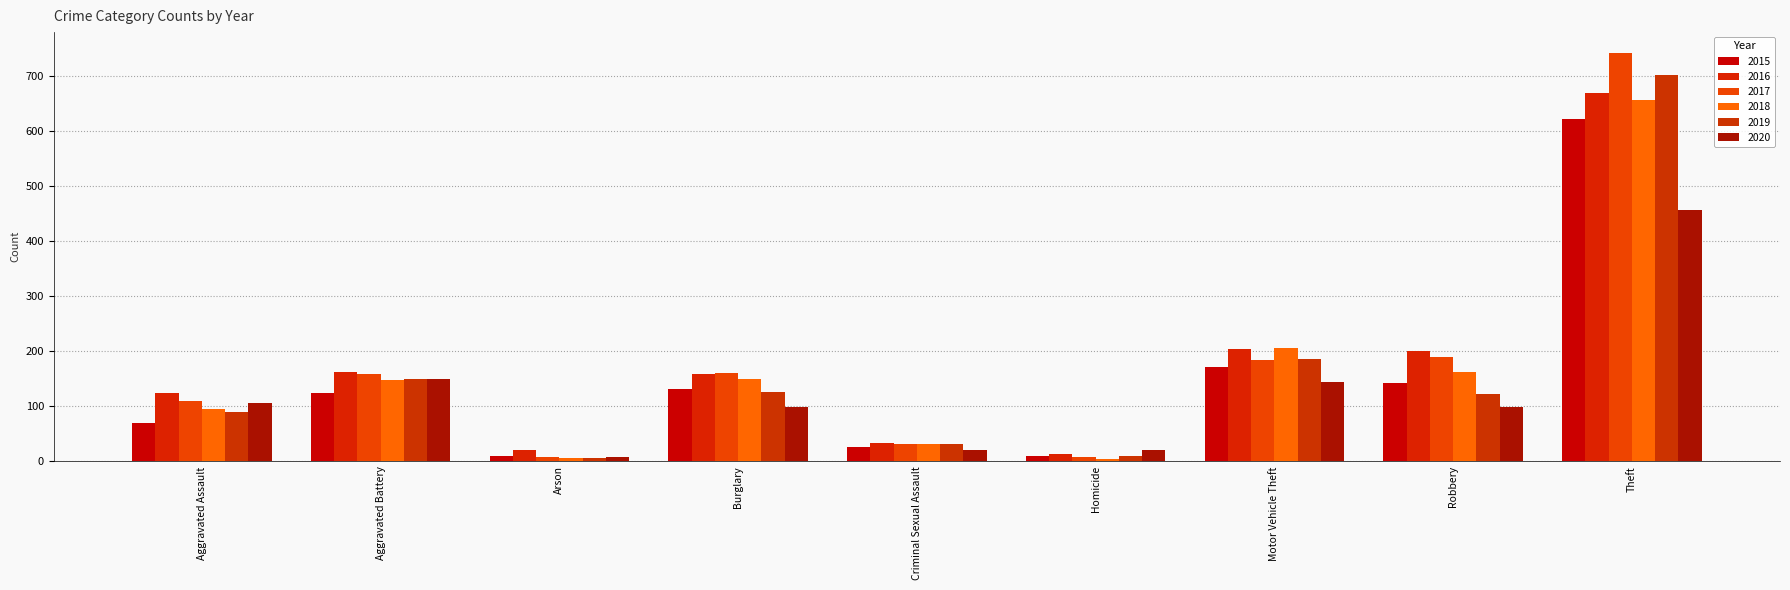

Reading left to right, transcribe all the data shown in this chart.

2015: 69	124	10	132	26	9	171	143	622
2016: 125	162	20	158	33	13	204	201	669
2017: 109	159	8	160	32	8	184	190	743
2018: 95	148	7	149	32	4	206	163	657
2019: 90	150	6	127	32	10	186	123	703
2020: 107	149	8	99	20	21	145	99	456